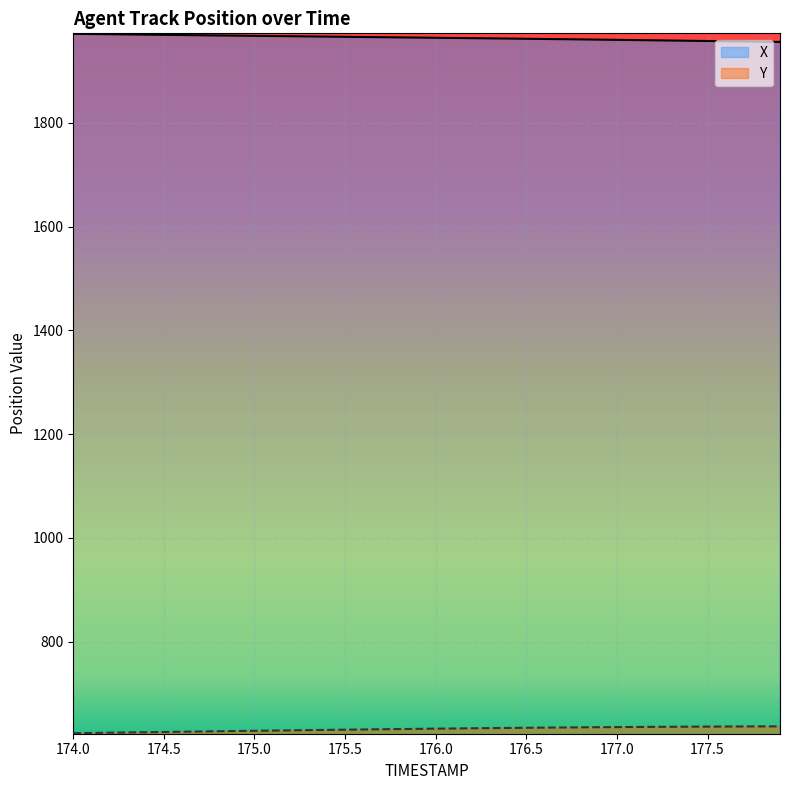

True or false: Y and X cross at least once.

False